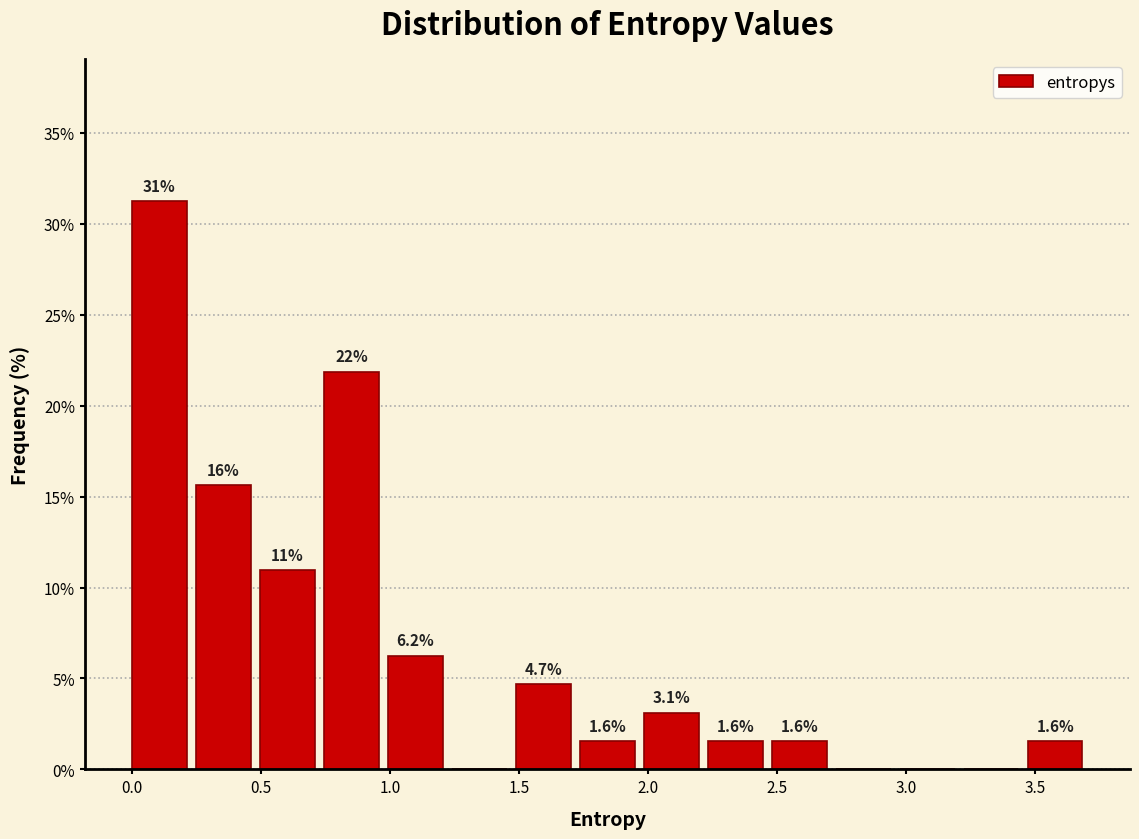

Which range on the x-axis has the tallest bar?

0.00 to 0.25